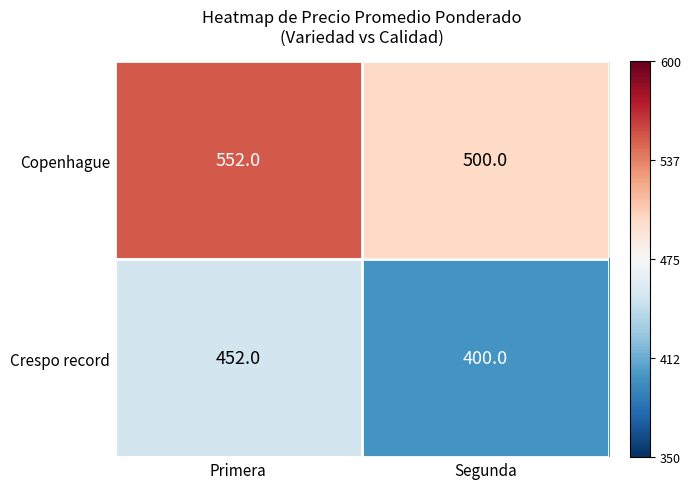

At which category is the sum across all series the highest?

Primera